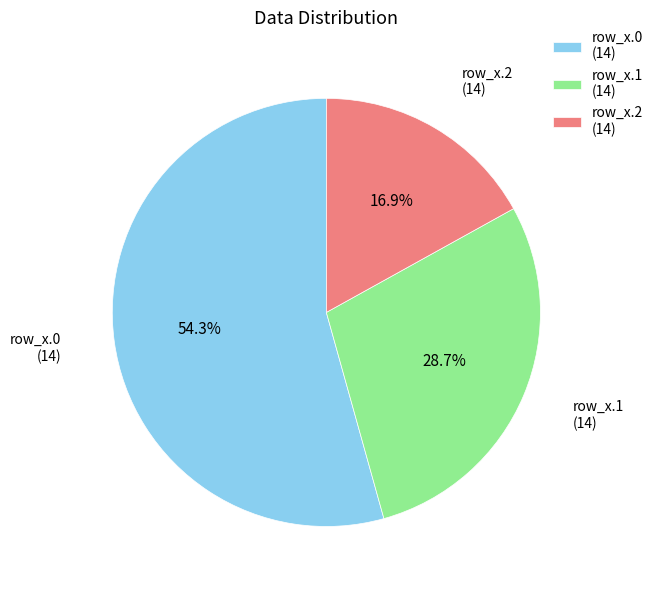

Rank the categories by value from lowest to highest.

row_x.2, row_x.1, row_x.0